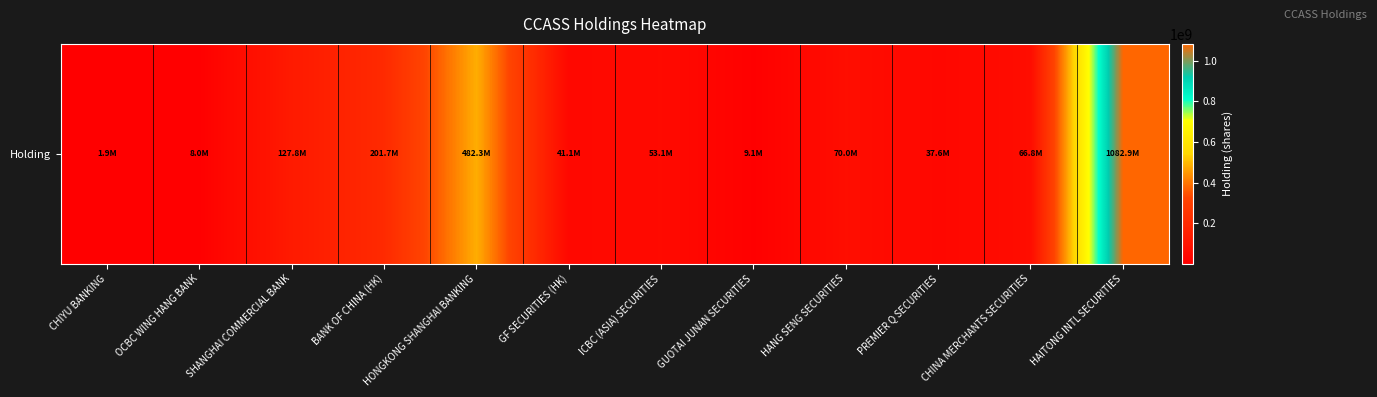

Where is the data nearest to the value 542391000?

HONGKONG SHANGHAI BANKING